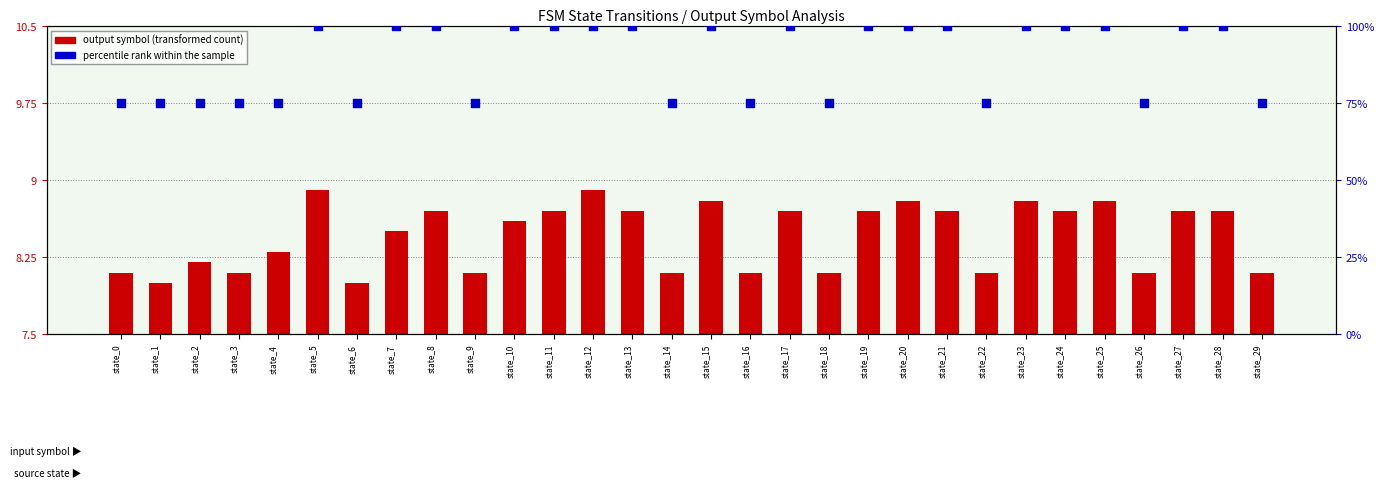

Which series has the largest total across all categories?

percentile rank within sample